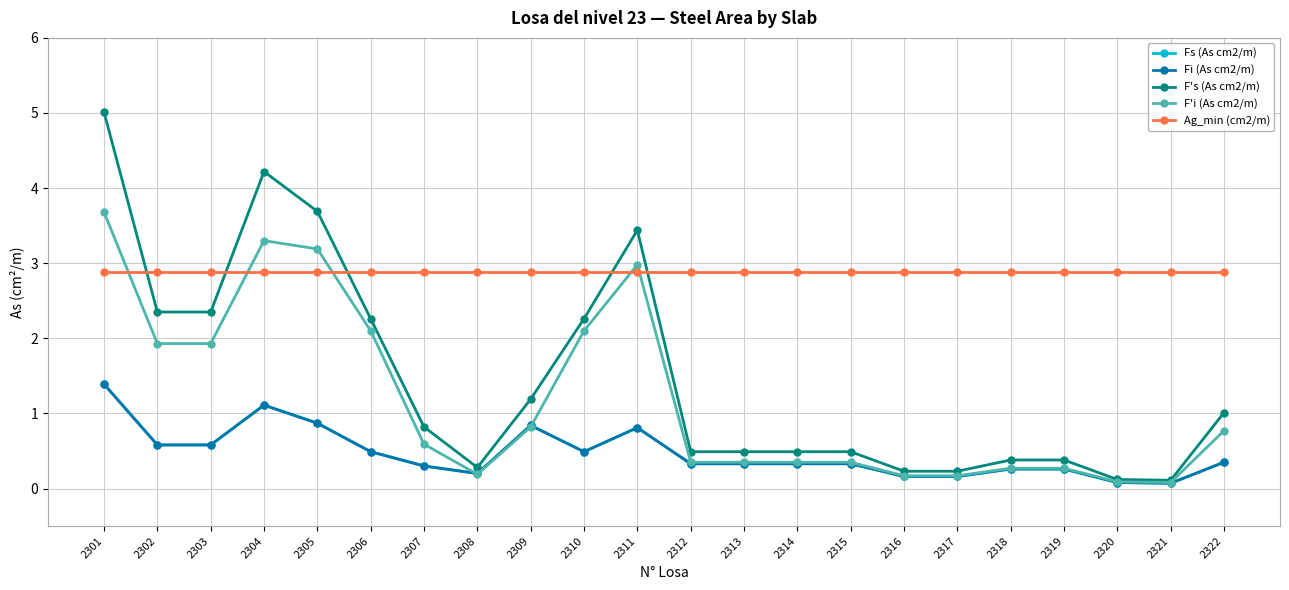

What is the difference between the maximum and second lowest values in the F'i (As cm2/m) series?

3.6